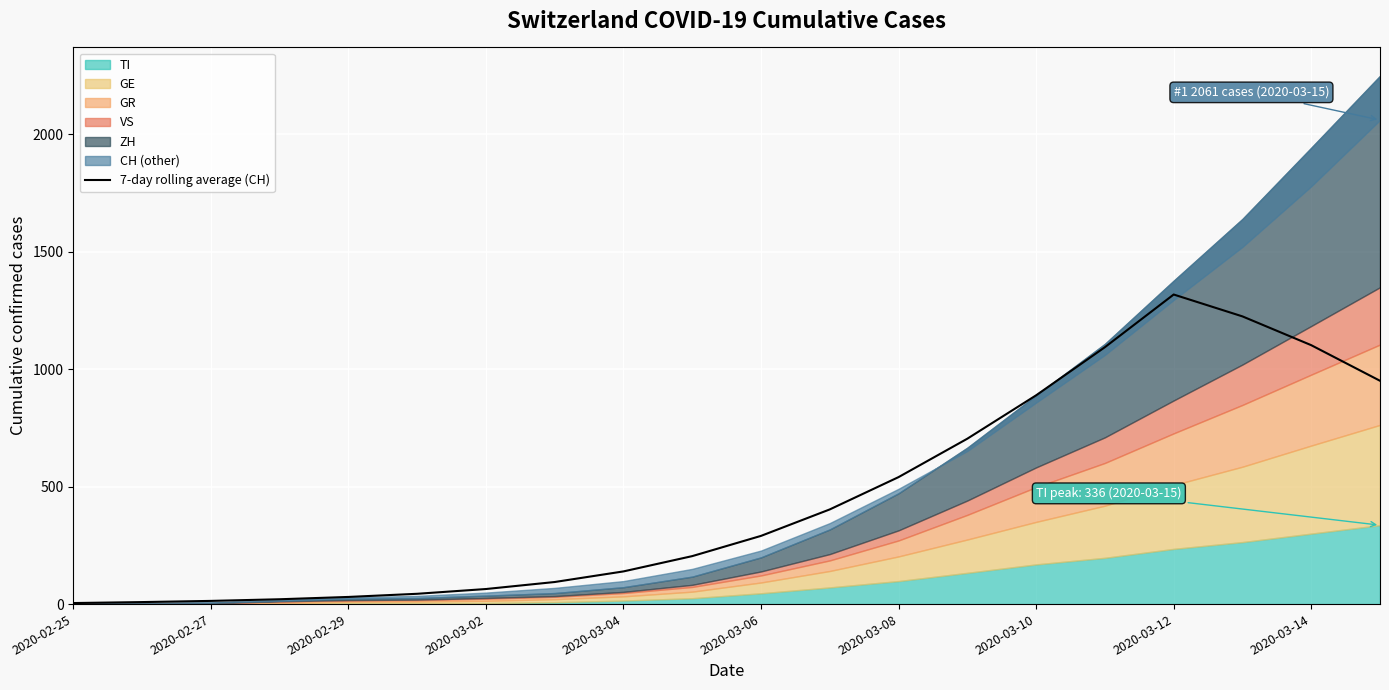

Which category has the highest value in the 7-day rolling average (CH) series?

2020-03-12